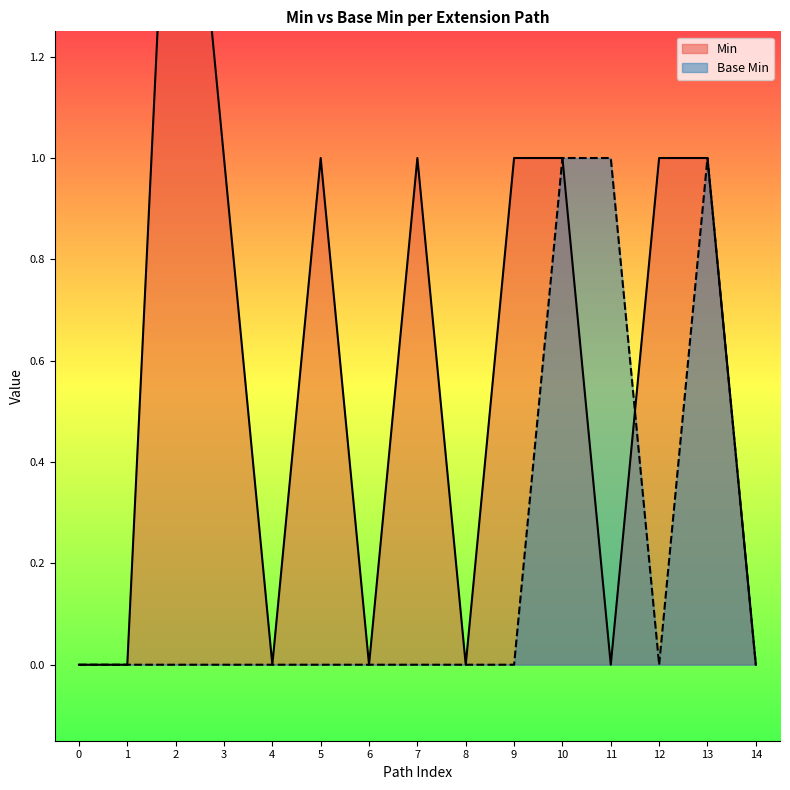

True or false: Base Min has a value of 1 at 4.

False